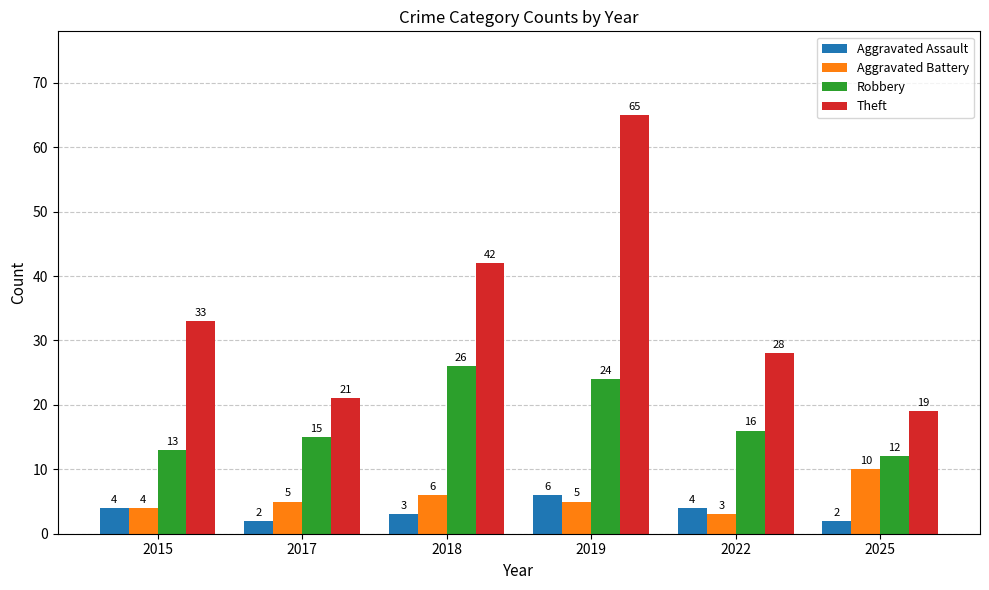

What is the sum of the Theft values at 2019 and 2017?

86